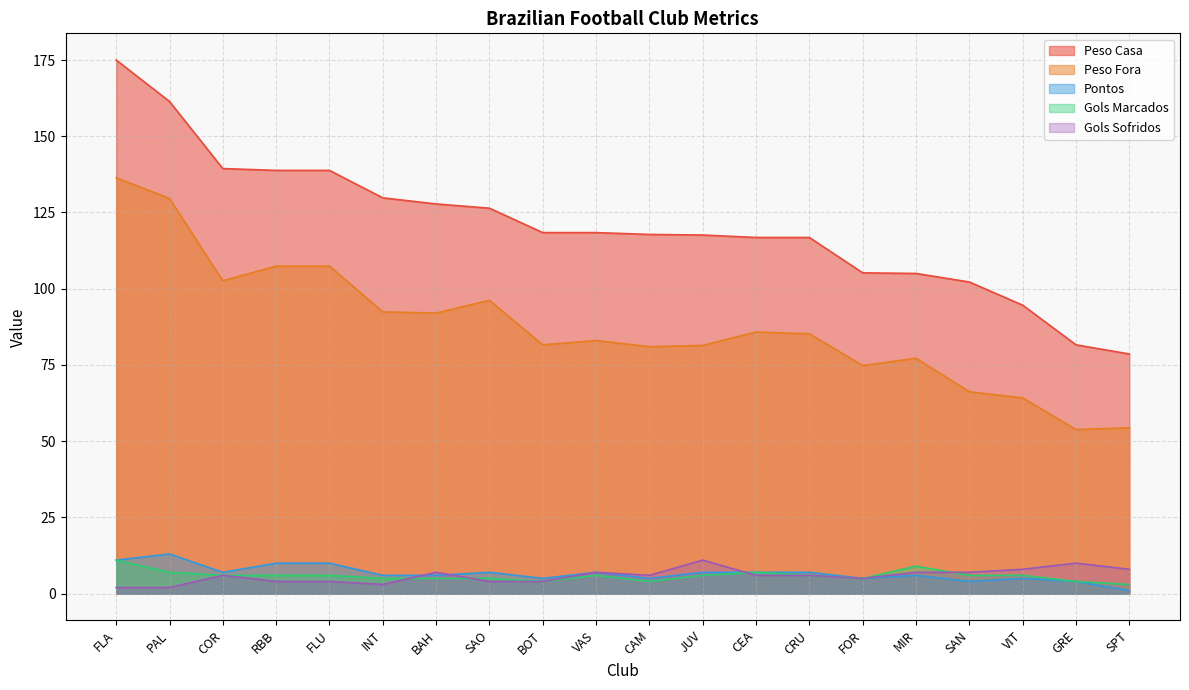

What position from the right is VAS?

11